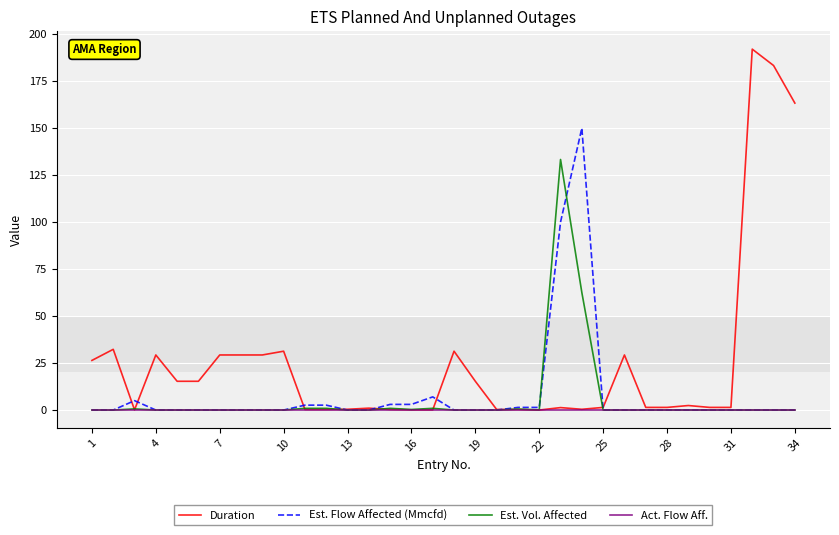

List the series in order of their peak value, lowest first.

Act. Flow Aff., Est. Vol. Affected, Est. Flow Affected (Mmcfd), Duration